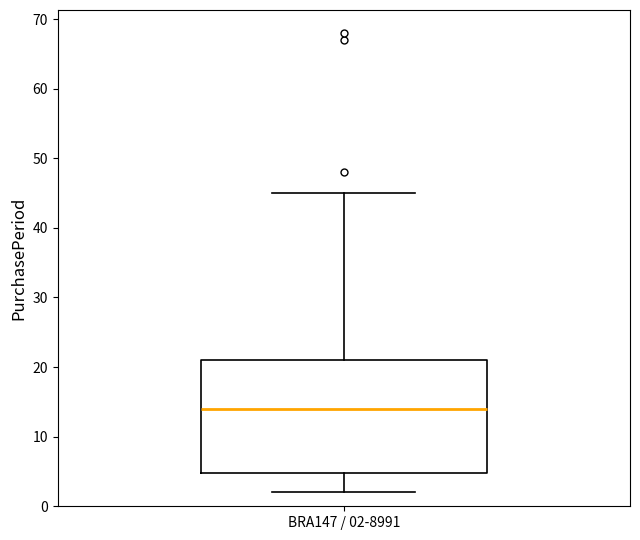

Read this box plot against the y-axis: the position of the median line, the range covered by the box, and the ends of both whiskers. The values are not printed on the chart, so give them approximately, as read against the axis.

median 14, box 5 to 21, whiskers 2 to 45